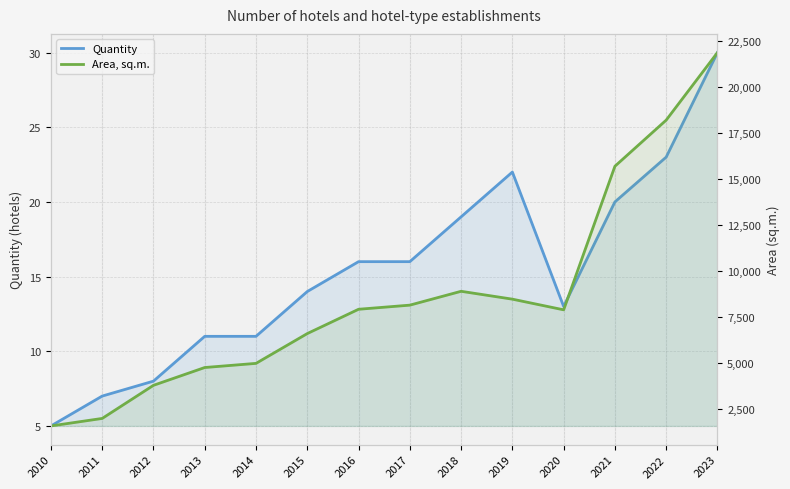

Between 2016 and 2018, which is larger?

2018